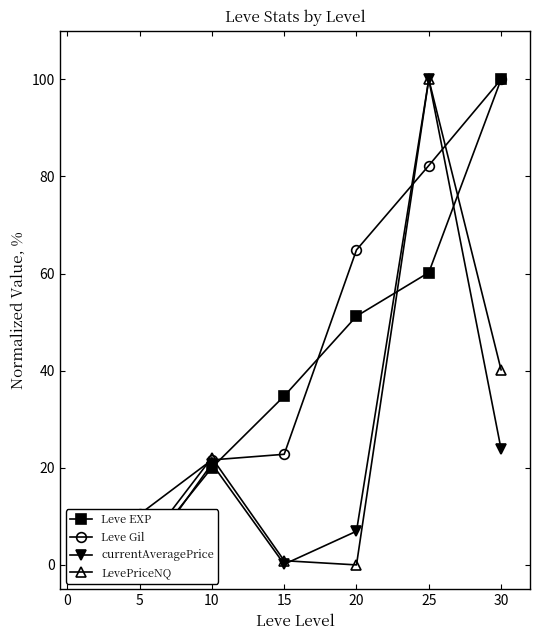

True or false: currentAveragePrice and LevePriceNQ cross at least once.

True